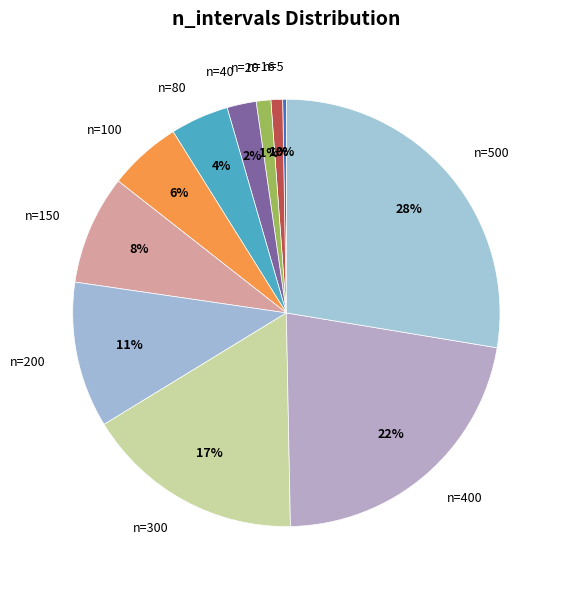

Which has a higher value, n=100 or n=20?

n=100